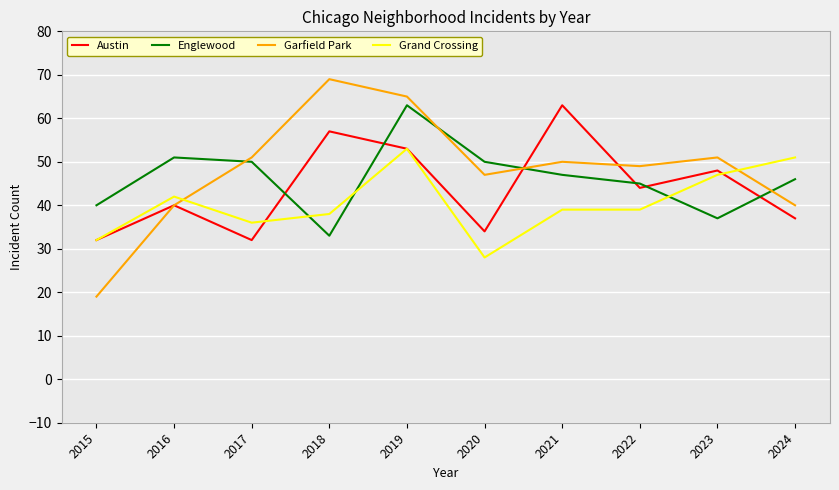

Which series changed the most between 2019 and 2023?

Englewood